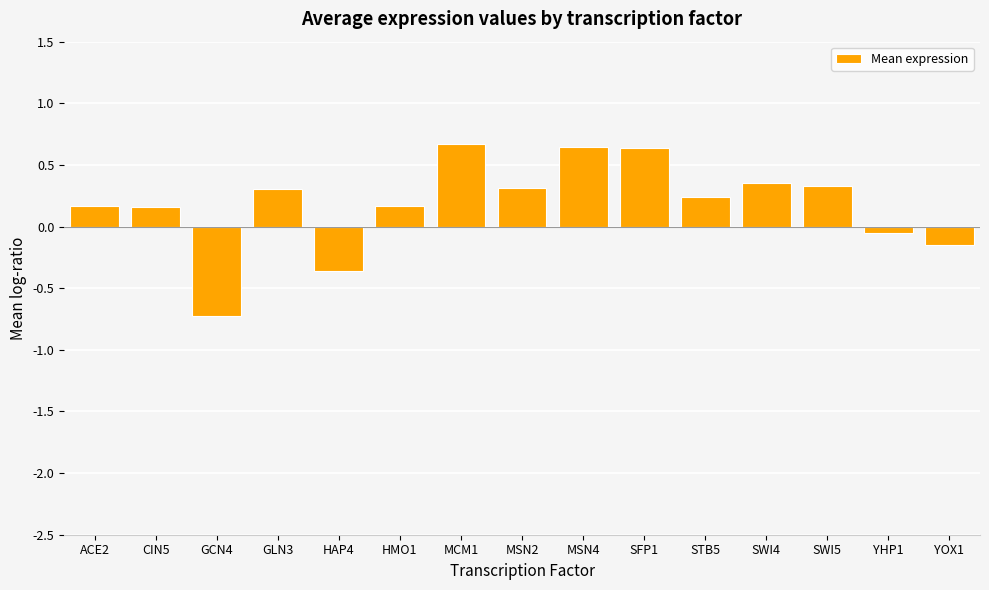

Is it true that the value at GCN4 is -0.7?

True